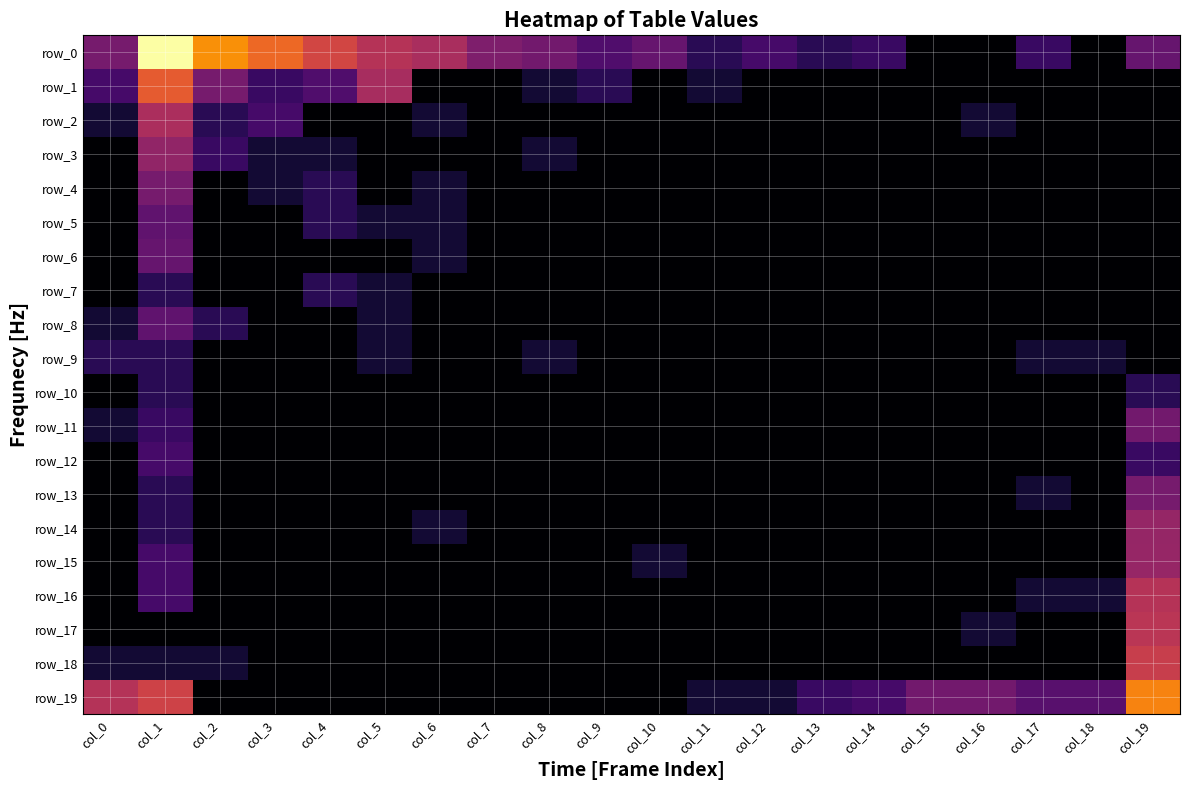

The value of row_5 at col_1 is 2.1. True or false?

True